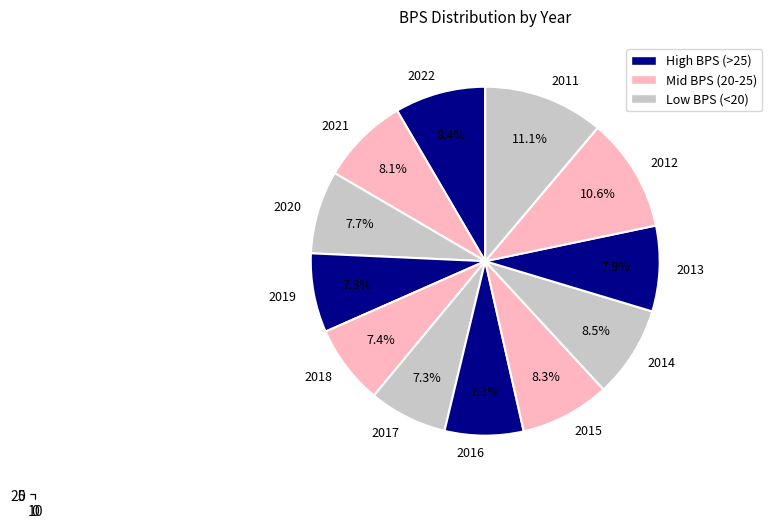

To the nearest percent, what percentage of the pie is 2022?

8%